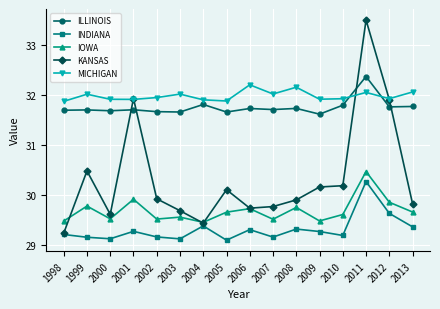

How many intersections are there between ILLINOIS and MICHIGAN?

2